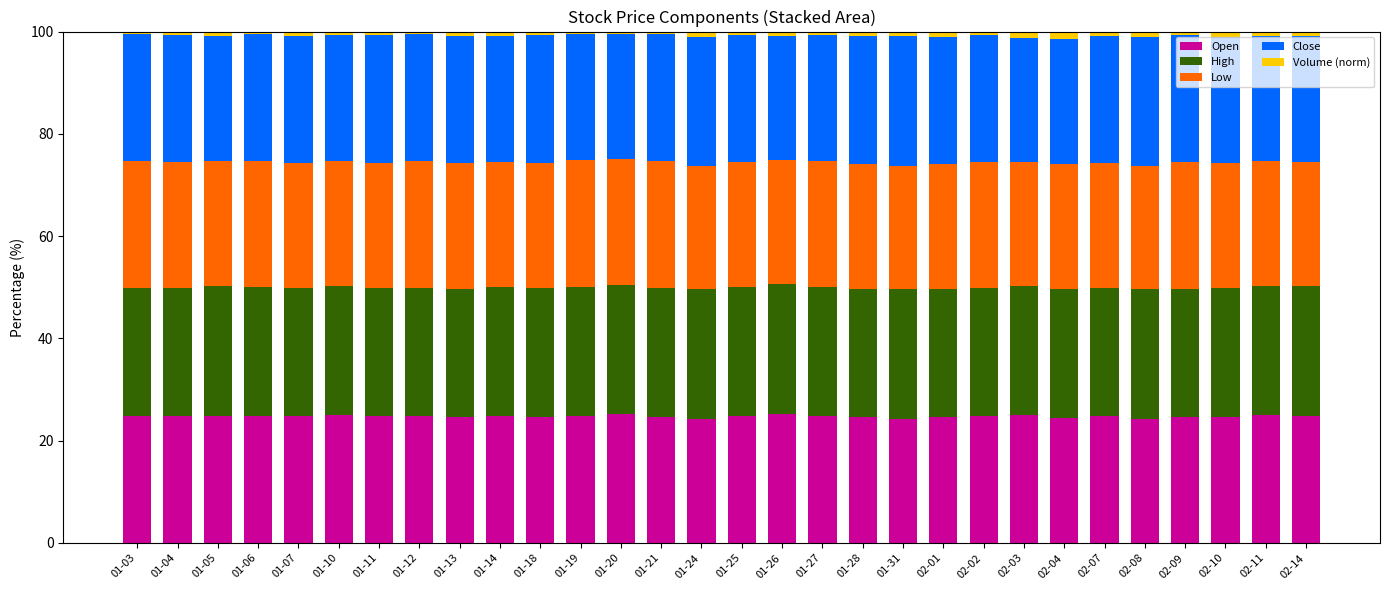

What is the lowest value of the Open series?

24.3